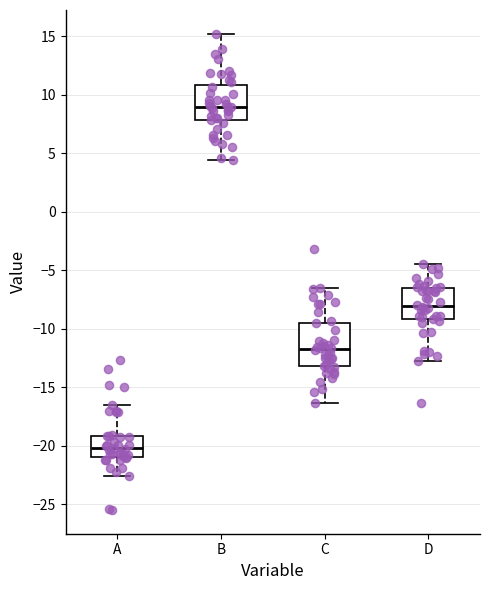

Which box is the tallest, from its lower edge to its upper edge?

C